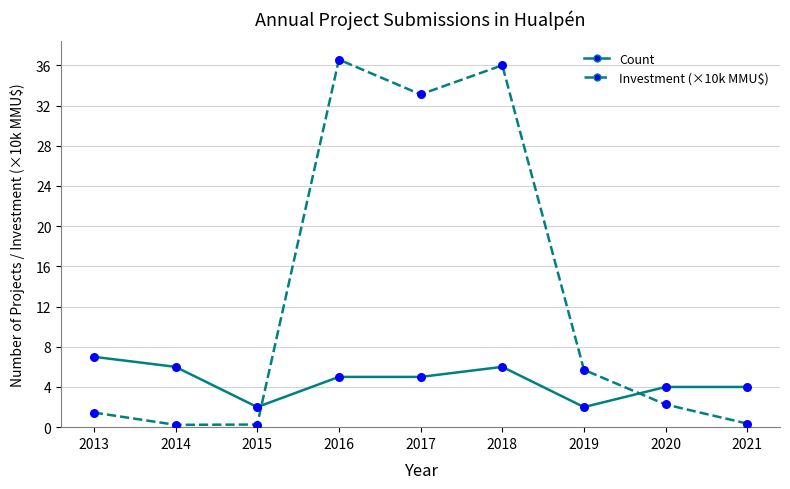

At how many categories does at least one series exceed 15?

3